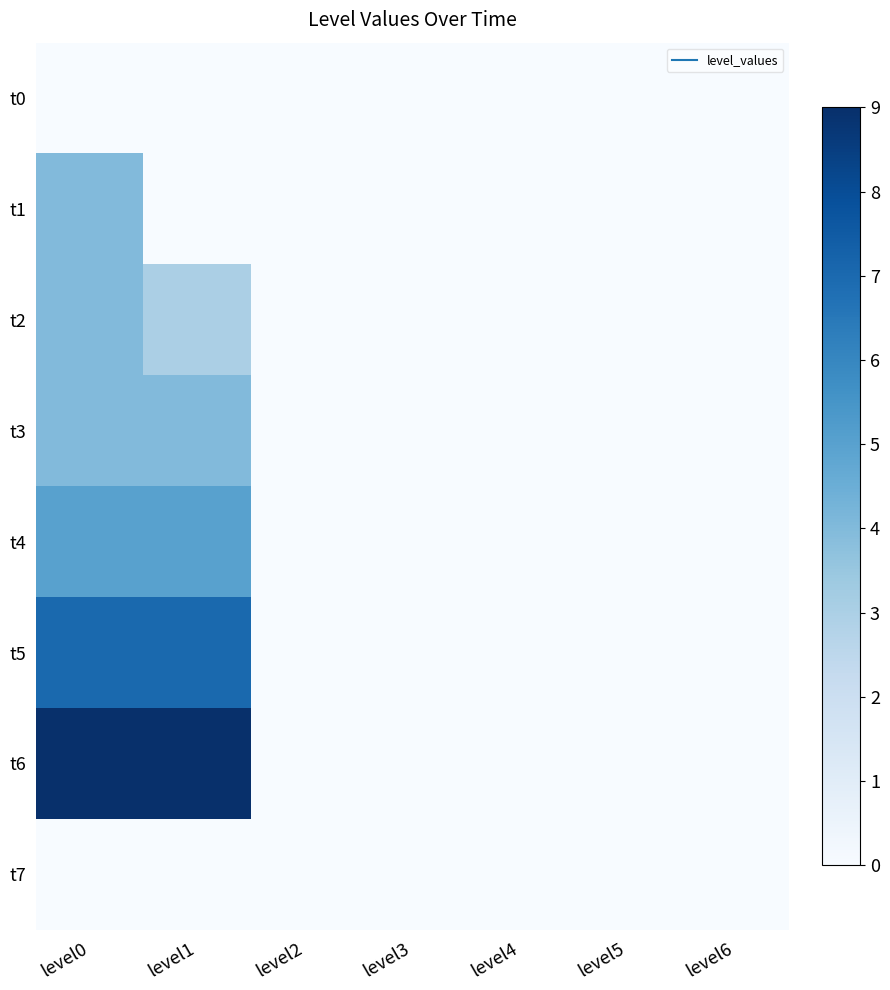

Reading left to right, extract all data points from this chart.

t0: level0=0	level1=0	level2=0	level3=0	level4=0	level5=0	level6=0
t1: level0=4	level1=0	level2=0	level3=0	level4=0	level5=0	level6=0
t2: level0=4	level1=3	level2=0	level3=0	level4=0	level5=0	level6=0
t3: level0=4	level1=4	level2=0	level3=0	level4=0	level5=0	level6=0
t4: level0=5	level1=5	level2=0	level3=0	level4=0	level5=0	level6=0
t5: level0=7	level1=7	level2=0	level3=0	level4=0	level5=0	level6=0
t6: level0=9	level1=9	level2=0	level3=0	level4=0	level5=0	level6=0
t7: level0=0	level1=0	level2=0	level3=0	level4=0	level5=0	level6=0